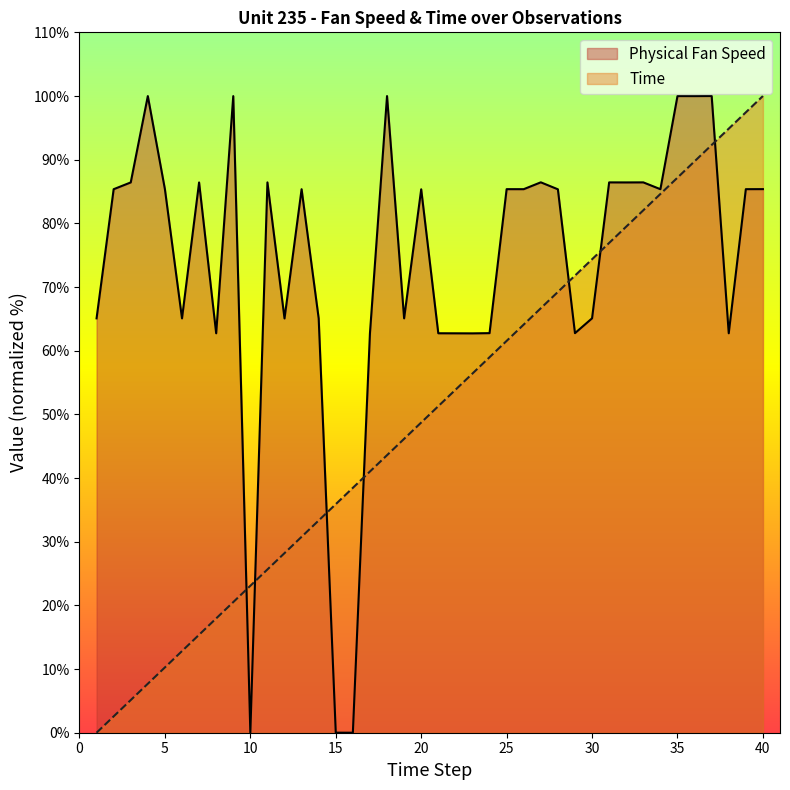

Is it true that Physical Fan Speed equals 94.8 at 19?

False